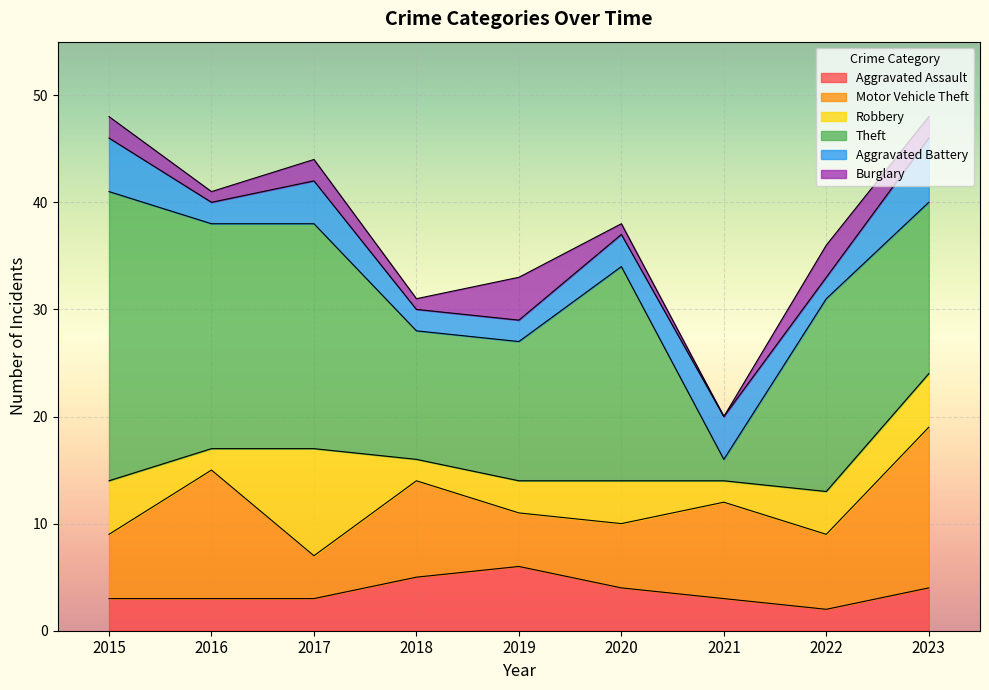

Where does the Motor Vehicle Theft series first go above 7?

2016